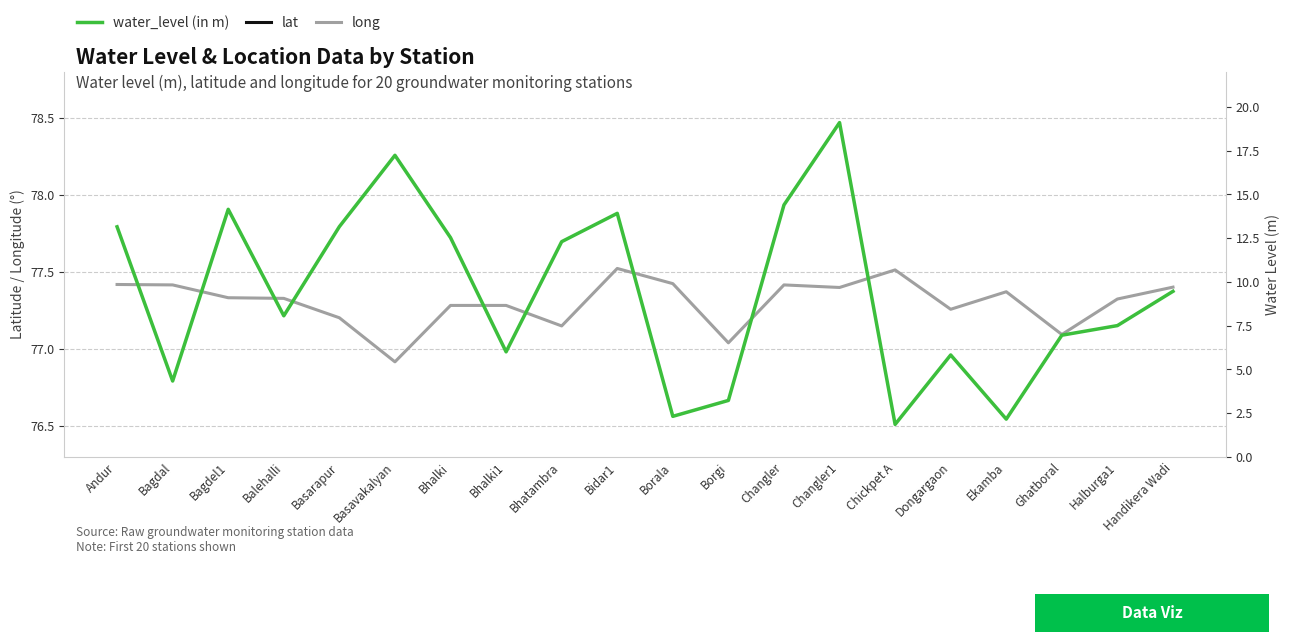

How many values in the long series exceed 77?

19